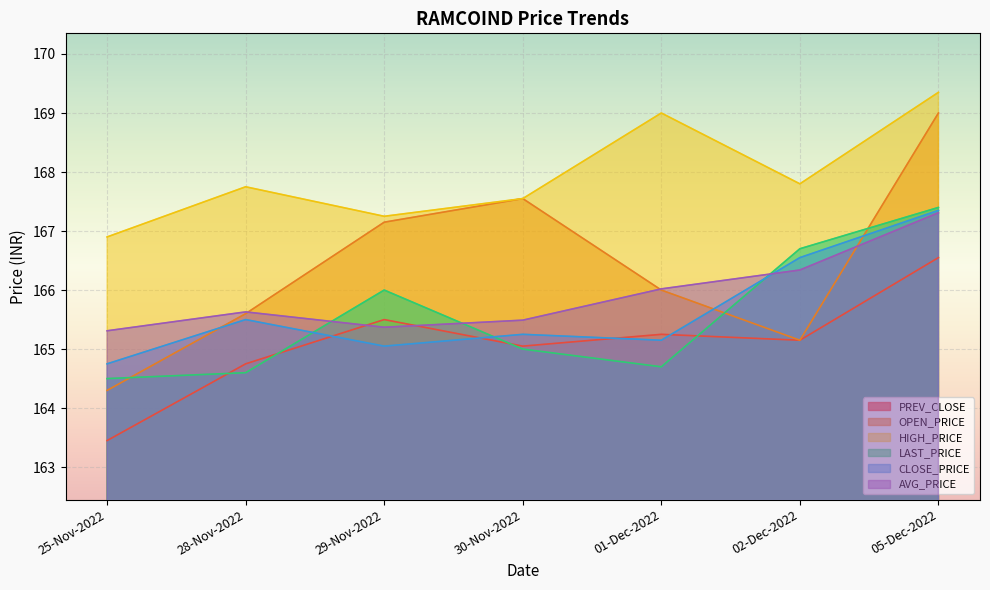

How many values in the CLOSE_PRICE series exceed 165?

6